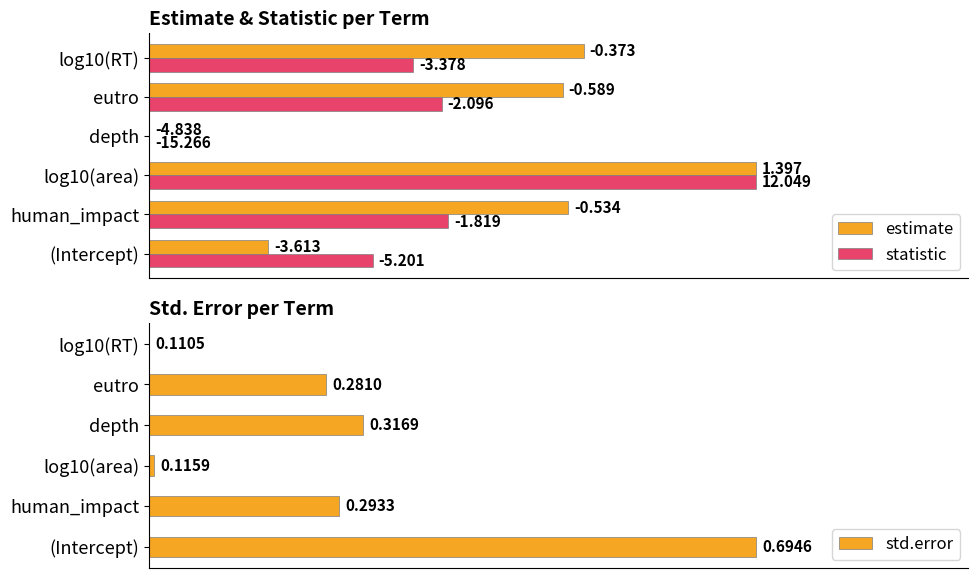

What is the spread (max minus min) of values at (Intercept)?

0.8